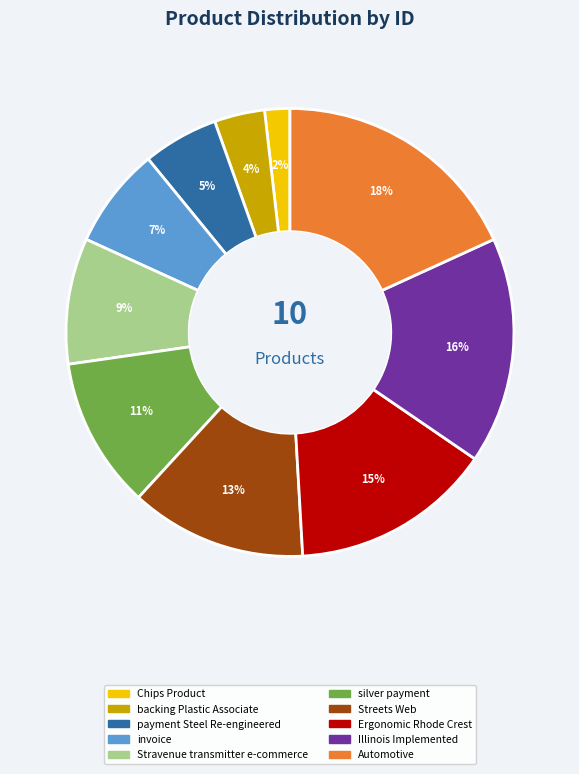

Approximately how many times larger is the value at invoice compared to Illinois Implemented?

0.4